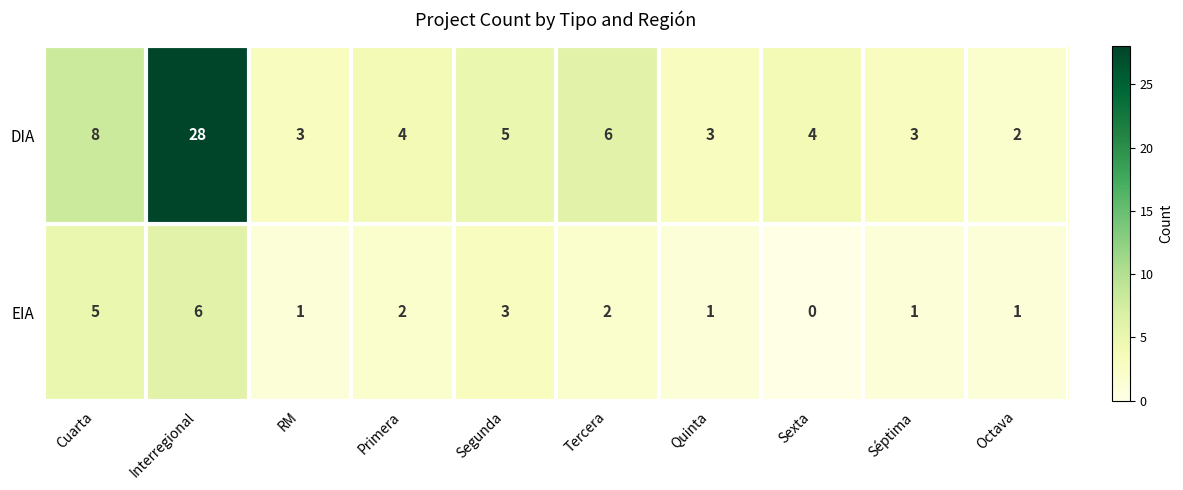

The DIA series shows 1 at Quinta. True or false?

False